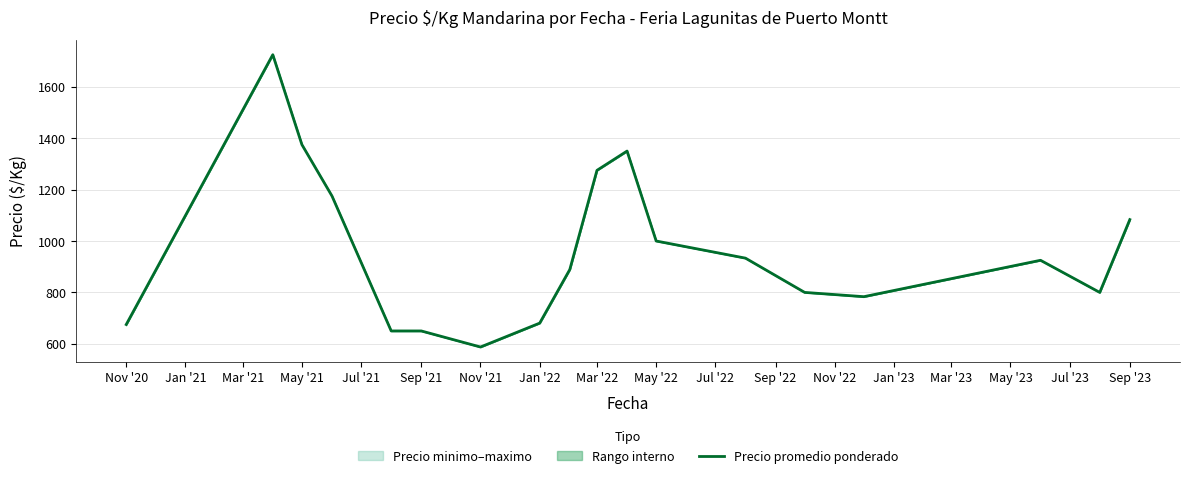

What is the difference between the maximum and minimum values?

1137.5